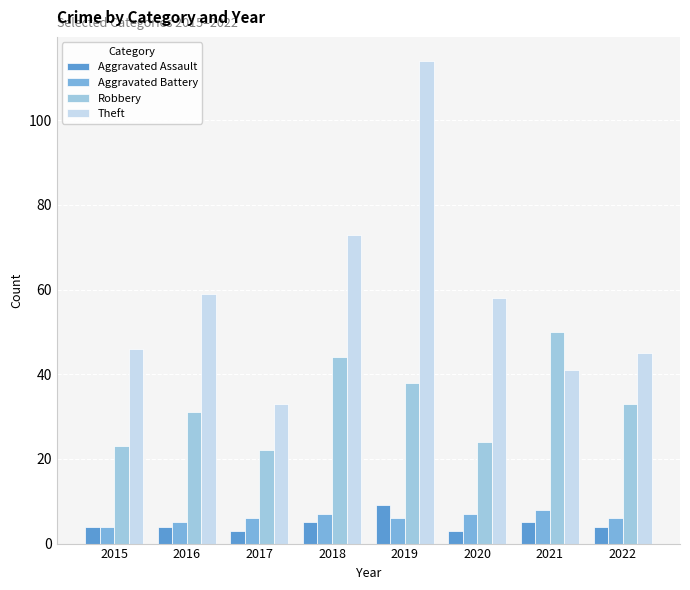

At which category is the sum across all series the highest?

2019